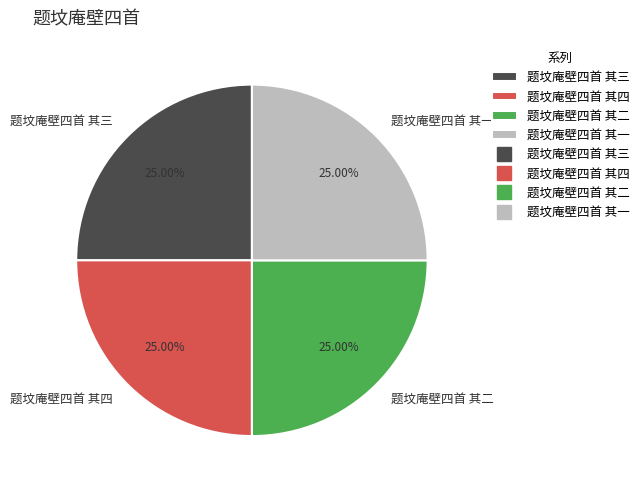

Combined, what portion of the pie is 题坟庵壁四首 其一 and 题坟庵壁四首 其二?

50.0%